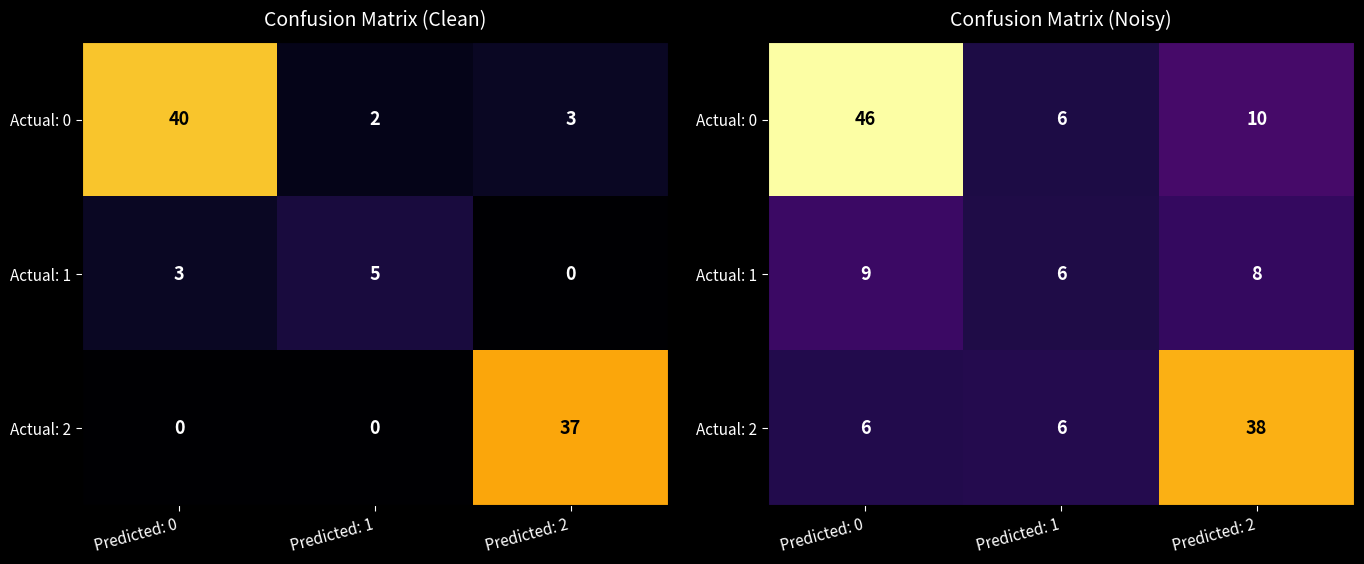

Which series has the largest total across all categories?

Actual: 0